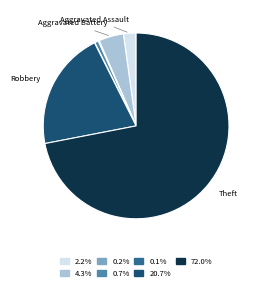

Does any single category account for the majority?

Yes